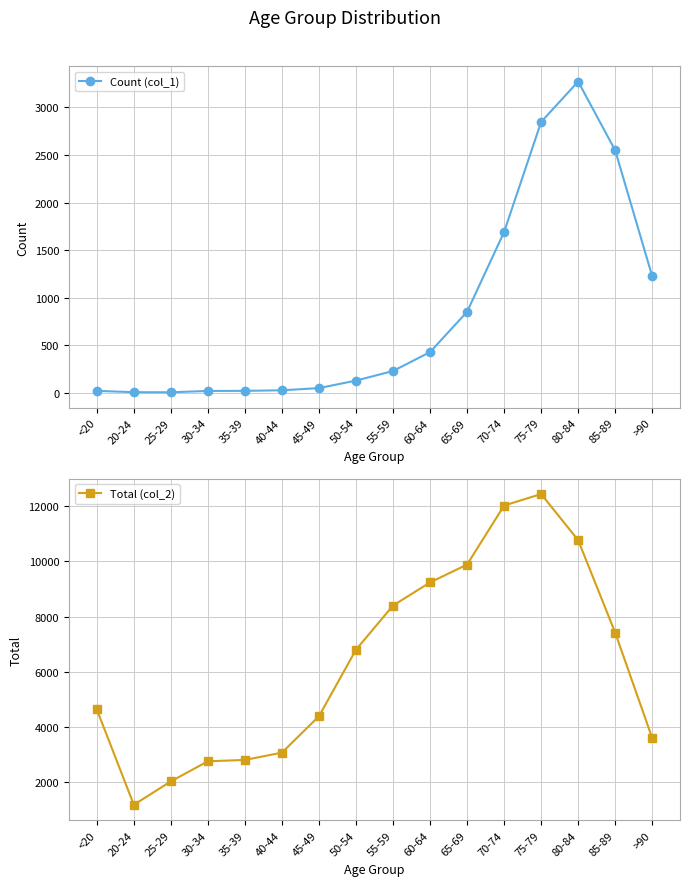

Does the chart have visible grid lines?

Yes